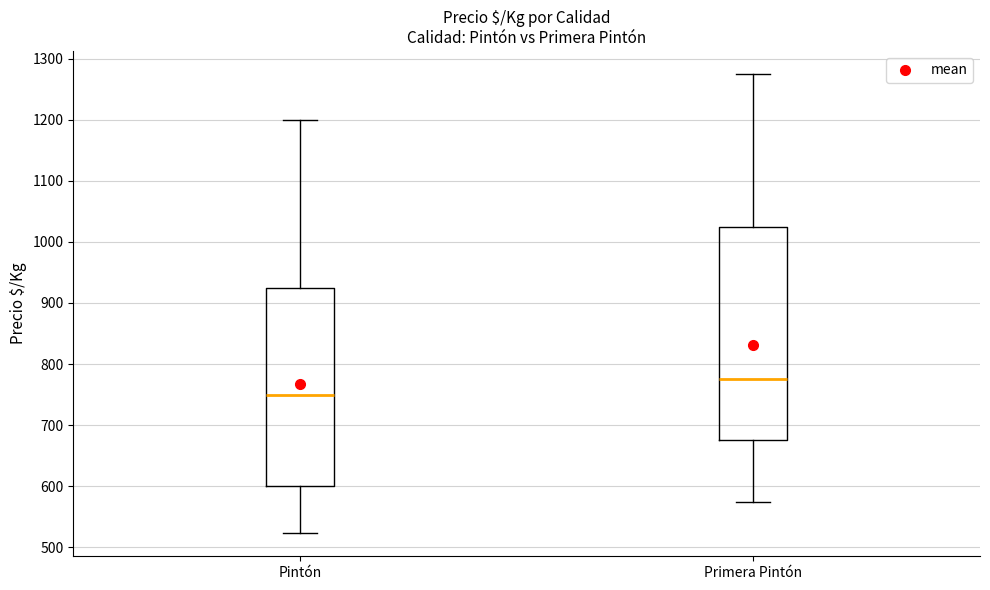

Reading left to right, transcribe this box plot: for each box, give where its median line is, the range the box spans, and where its two whiskers end, as read against the y-axis. The values are not printed on the chart, so give them approximately, as read against the axis.

Pintón: median 750, box 600 to 930, whiskers 520 to 1200
Primera Pintón: median 780, box 680 to 1030, whiskers 580 to 1280